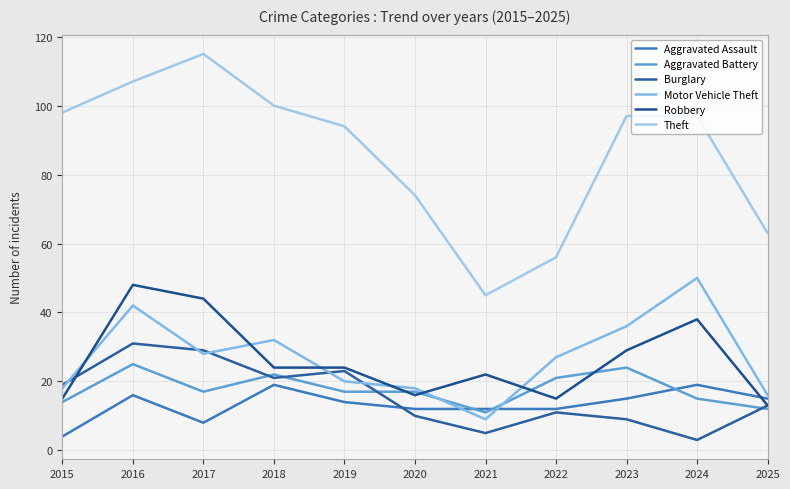

How many intersections are there between Motor Vehicle Theft and Aggravated Assault?

2